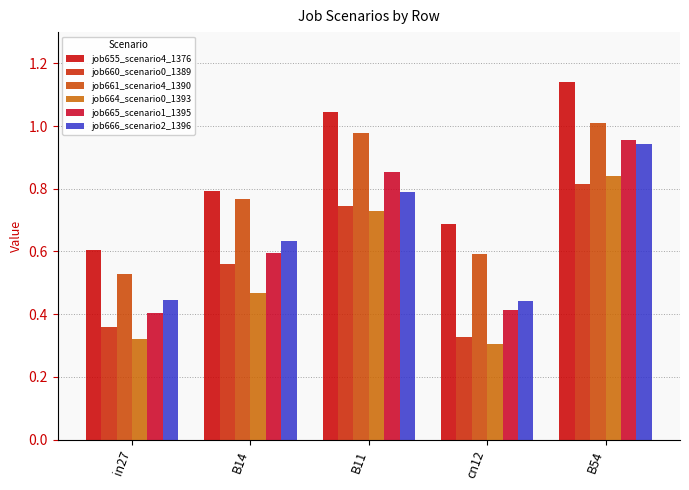

What is the maximum value for job664_scenario0_1393?

0.8